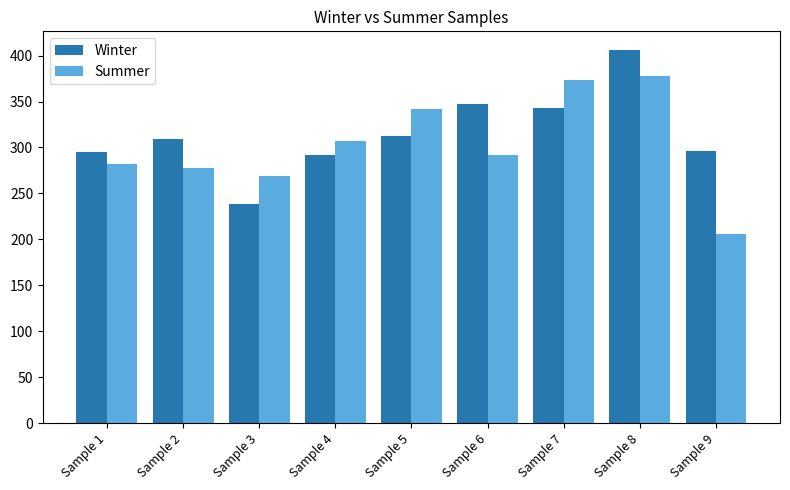

What is the spread (max minus min) of values at Sample 6?

55.6